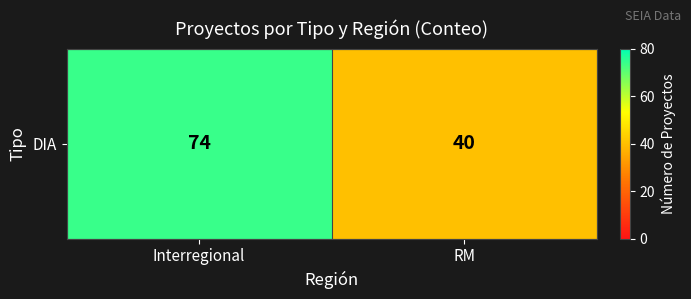

Is it true that the value at Interregional is 127?

False